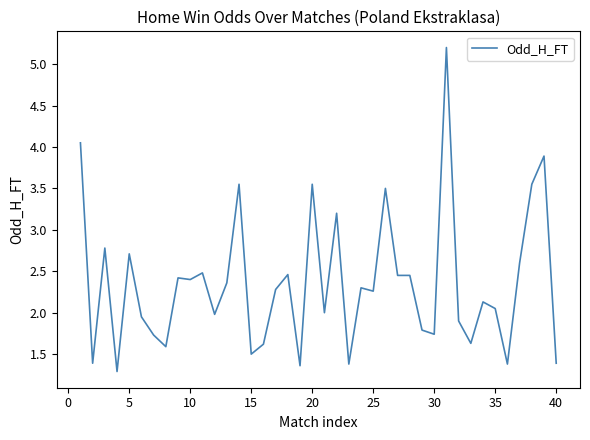

How many lines are shown in the chart?

1